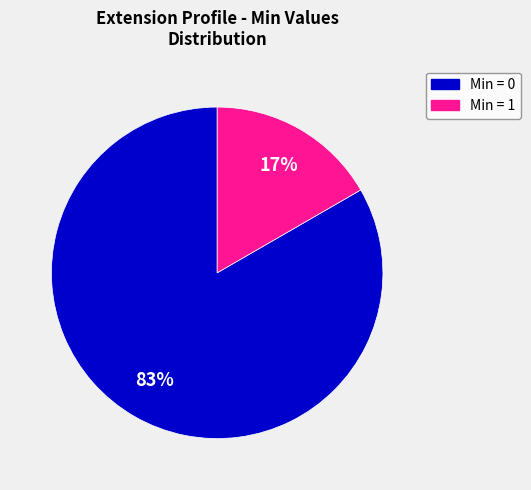

To the nearest percent, what is the average slice percentage?

50%